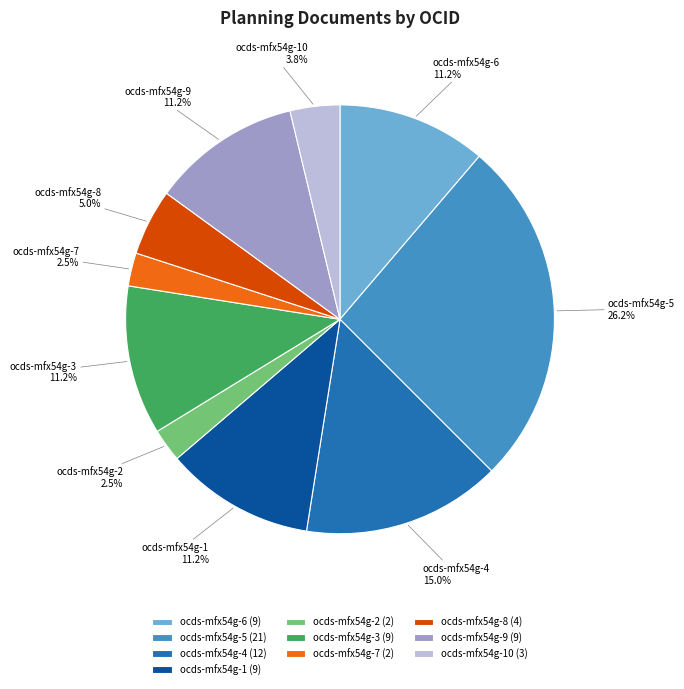

Between ocds-mfx54g-8 and ocds-mfx54g-2, which is larger?

ocds-mfx54g-8